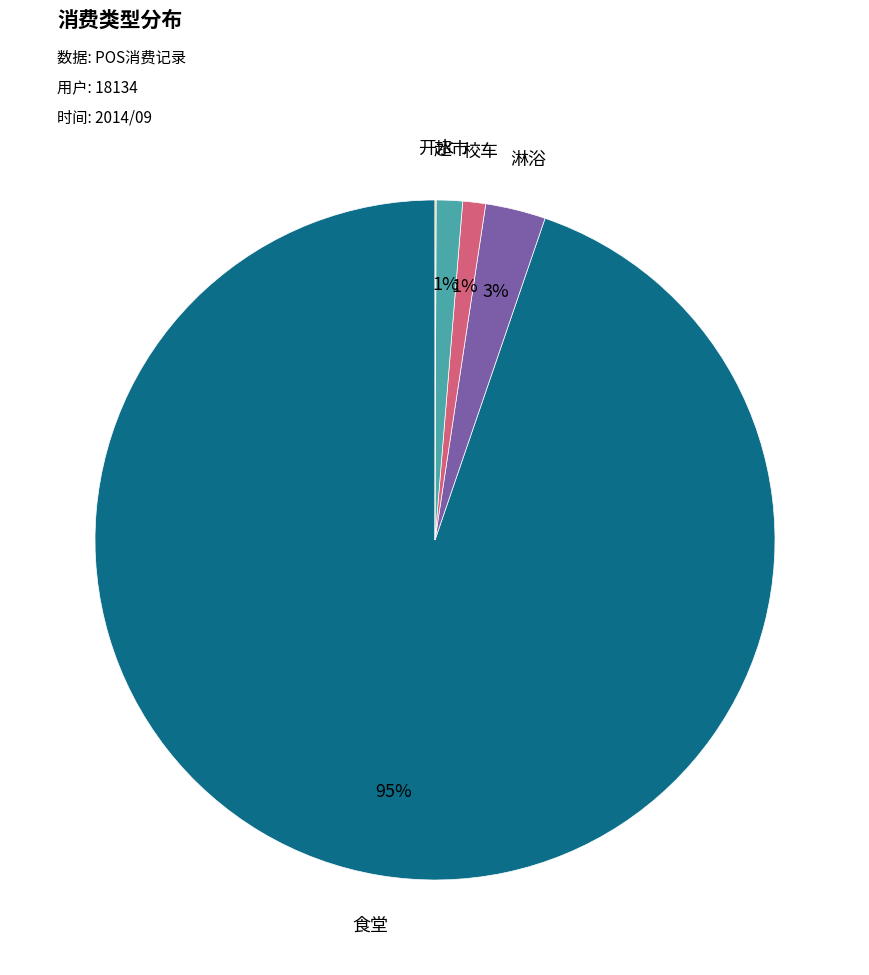

To the nearest percent, what is the difference between the largest and smallest slice percentages?

95%